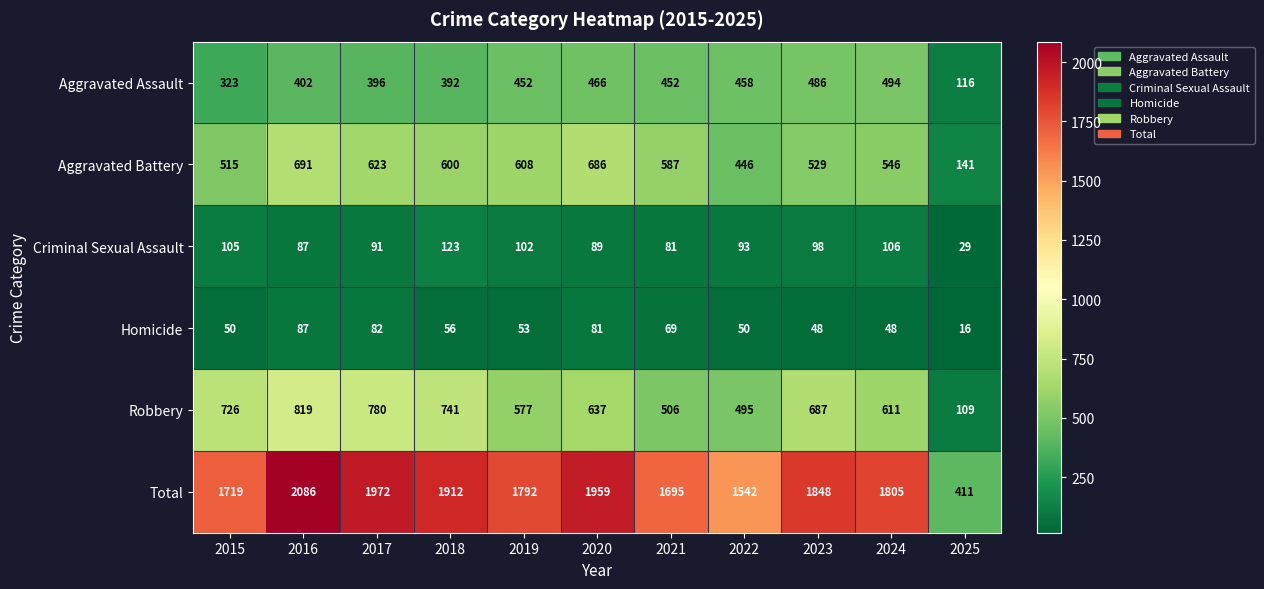

What is the approximate value of Aggravated Assault at 2019, to the nearest 5?

450